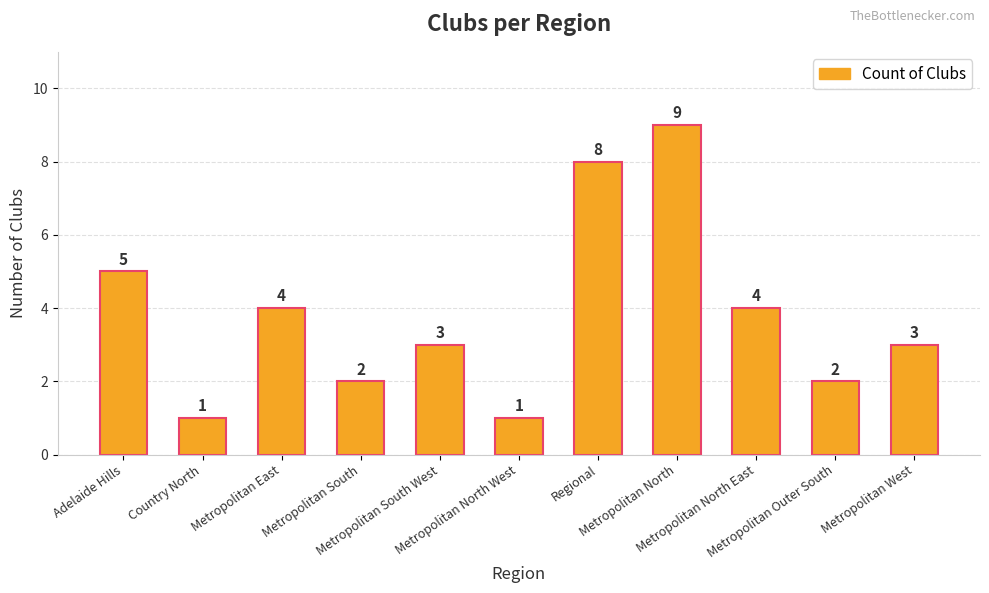

What is the ratio of the value at Metropolitan West to the value at Metropolitan North?

0.3